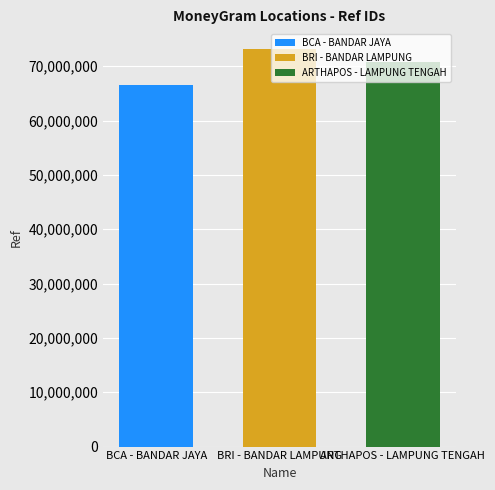

The value of BRI - BANDAR LAMPUNG at BRI - BANDAR LAMPUNG is 111461040. True or false?

False